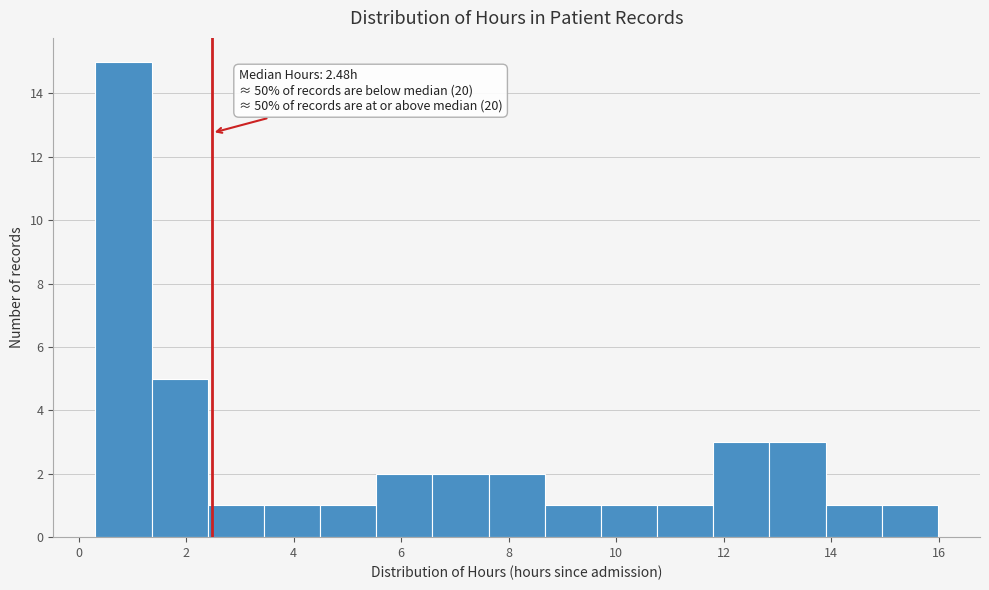

Over which range of the x-axis is the bar tallest?

0.4 to 1.4